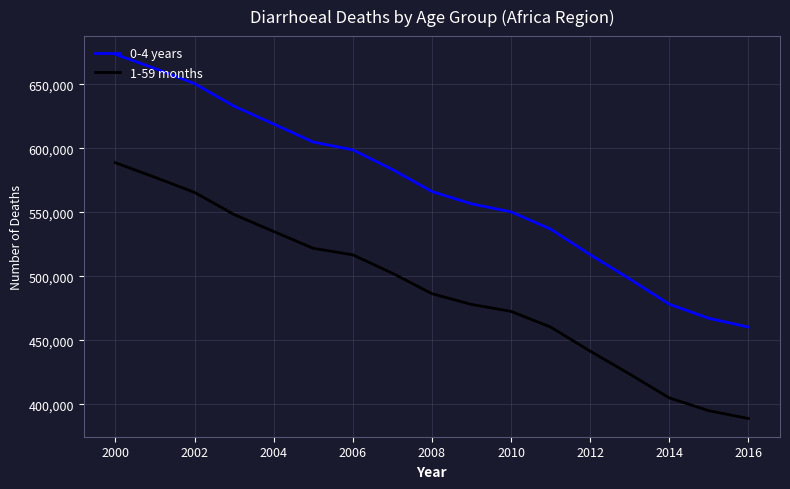

True or false: 0-4 years and 1-59 months cross at least once.

False